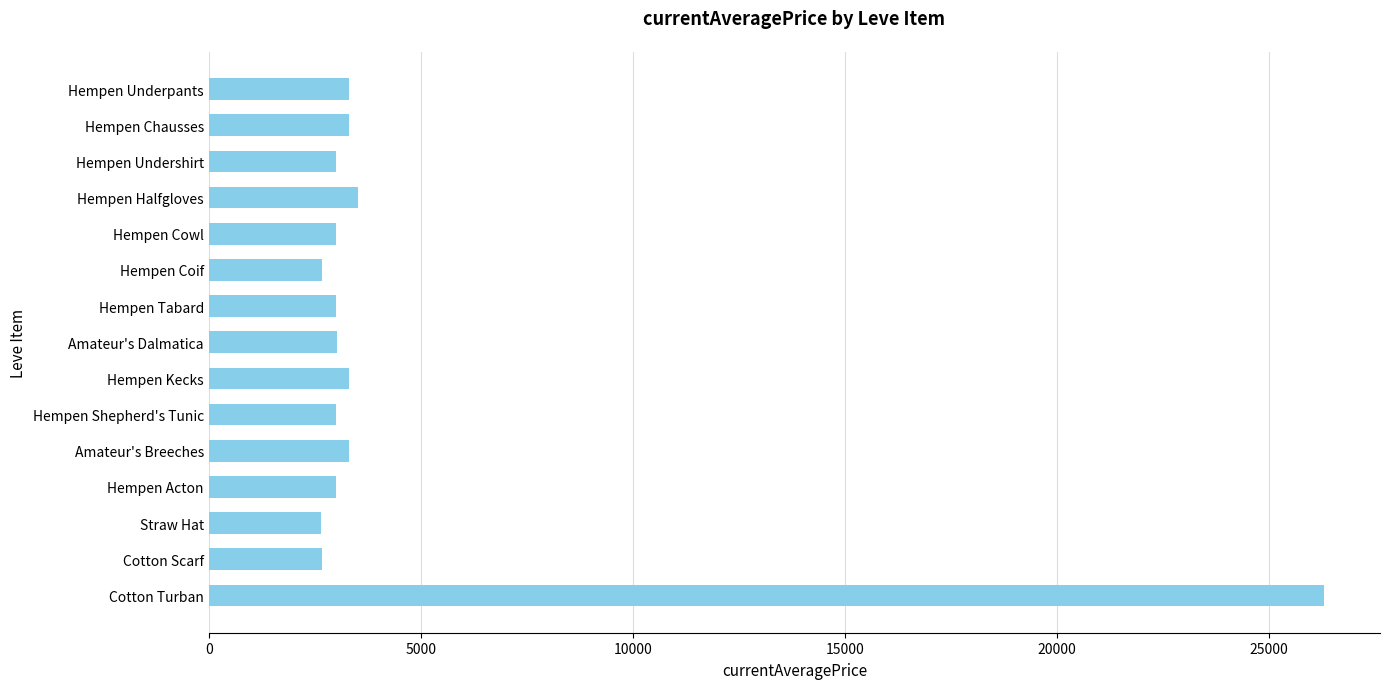

What is the maximum value shown in the chart?

26304